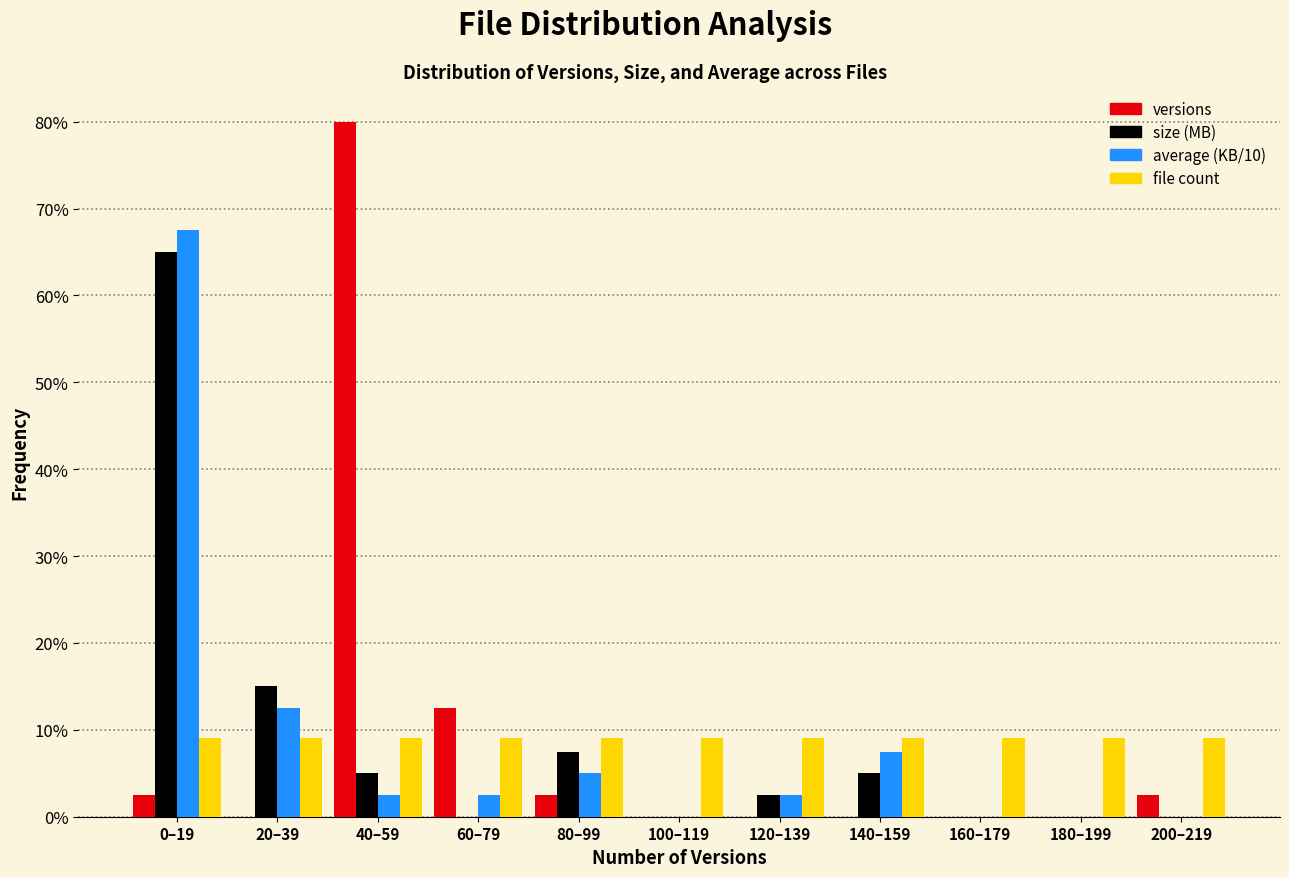

What is the sum of all file count values?

100.0